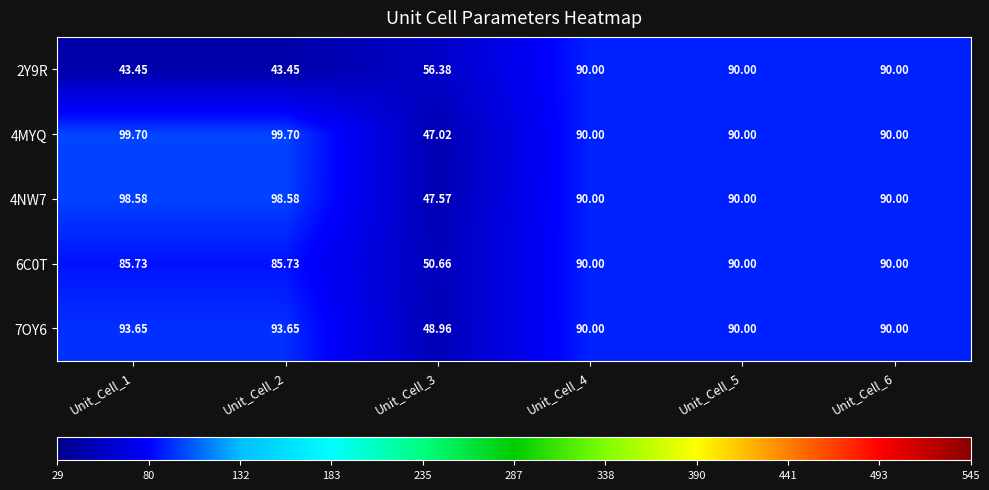

How many values in the 4MYQ series are below 90?

1